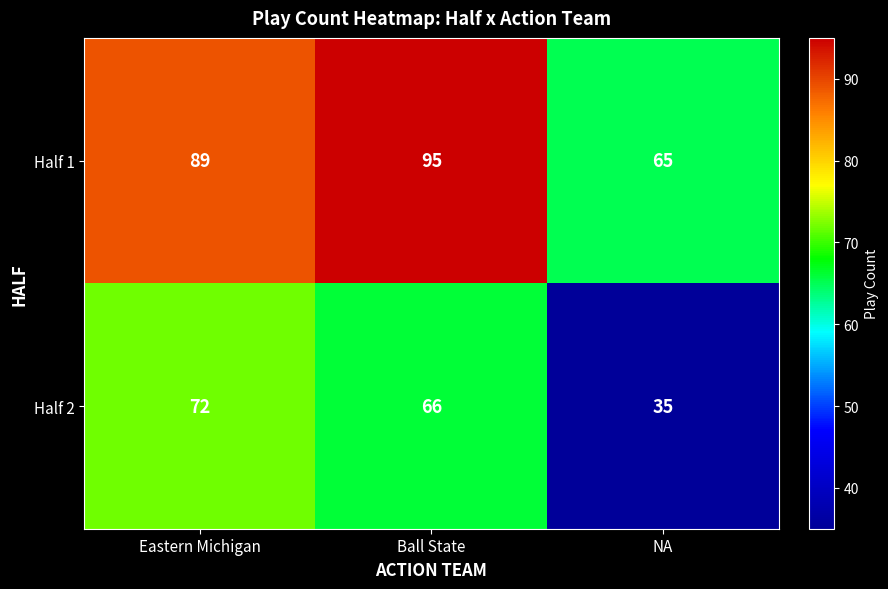

What is the approximate value of Half 1 at Ball State?

95